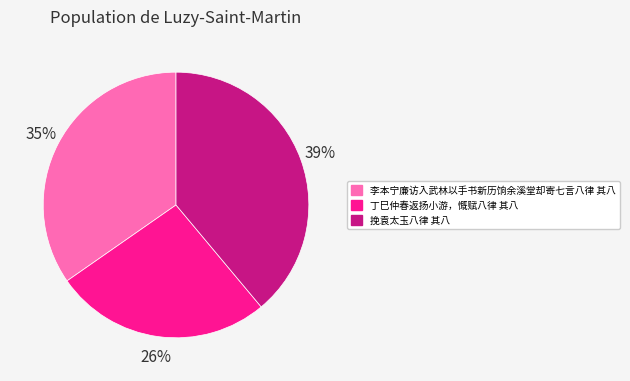

To the nearest percent, what is the combined percentage of 丁巳仲春返扬小游，慨赋八律 其八 and 李本宁廉访入武林以手书新历饷余溪堂却寄七言八律 其八?

61%